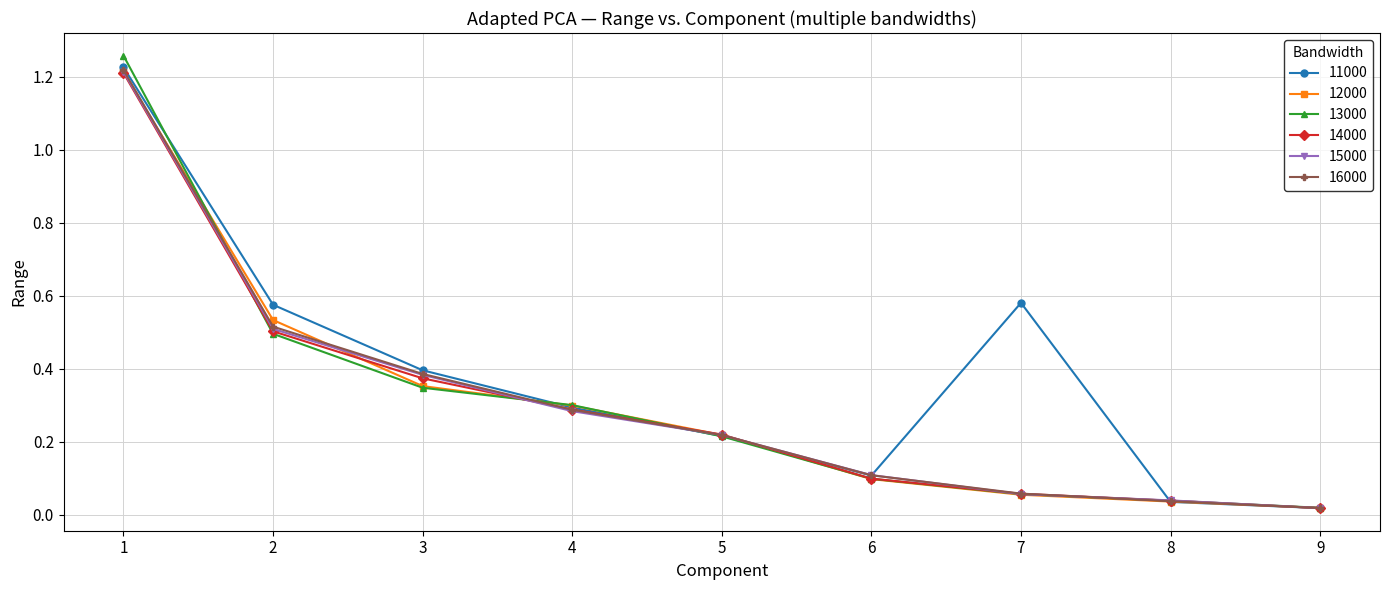

At which label does 16000 reach its peak?

1